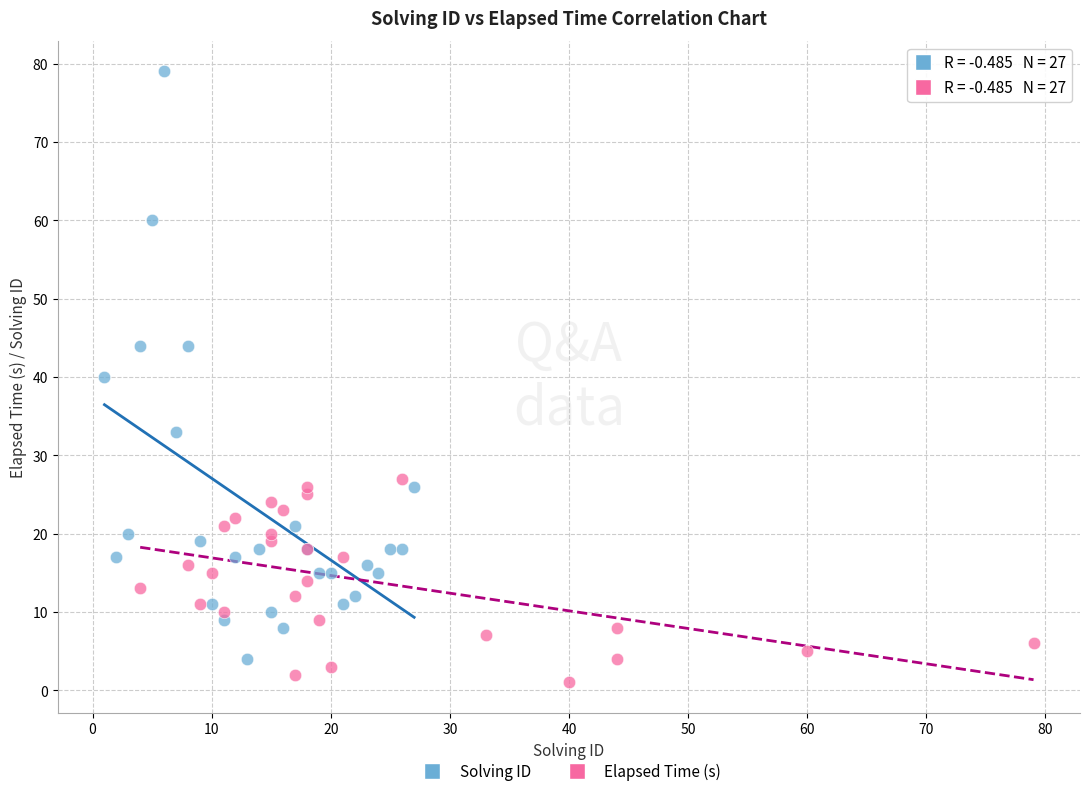

Which series contains the highest Y value?

Solving ID